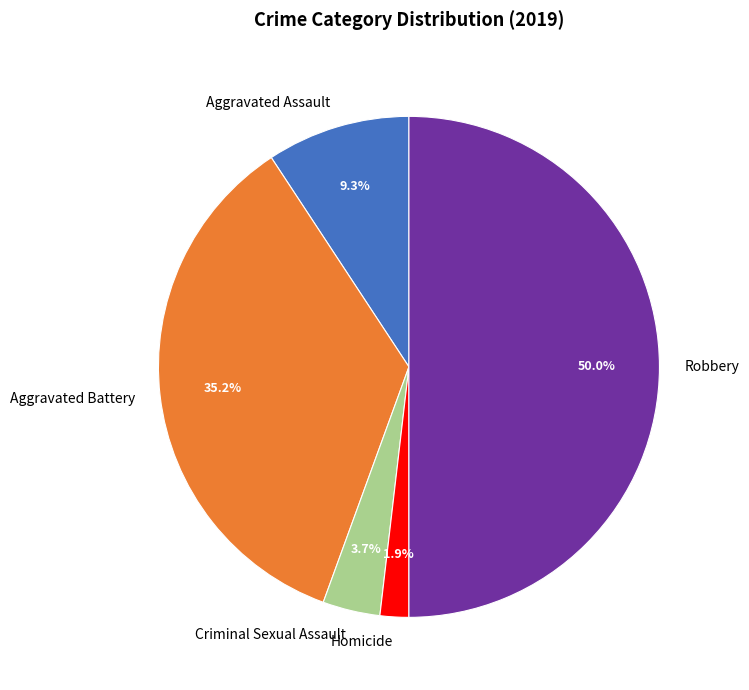

Does Homicide represent more than half of the total?

No